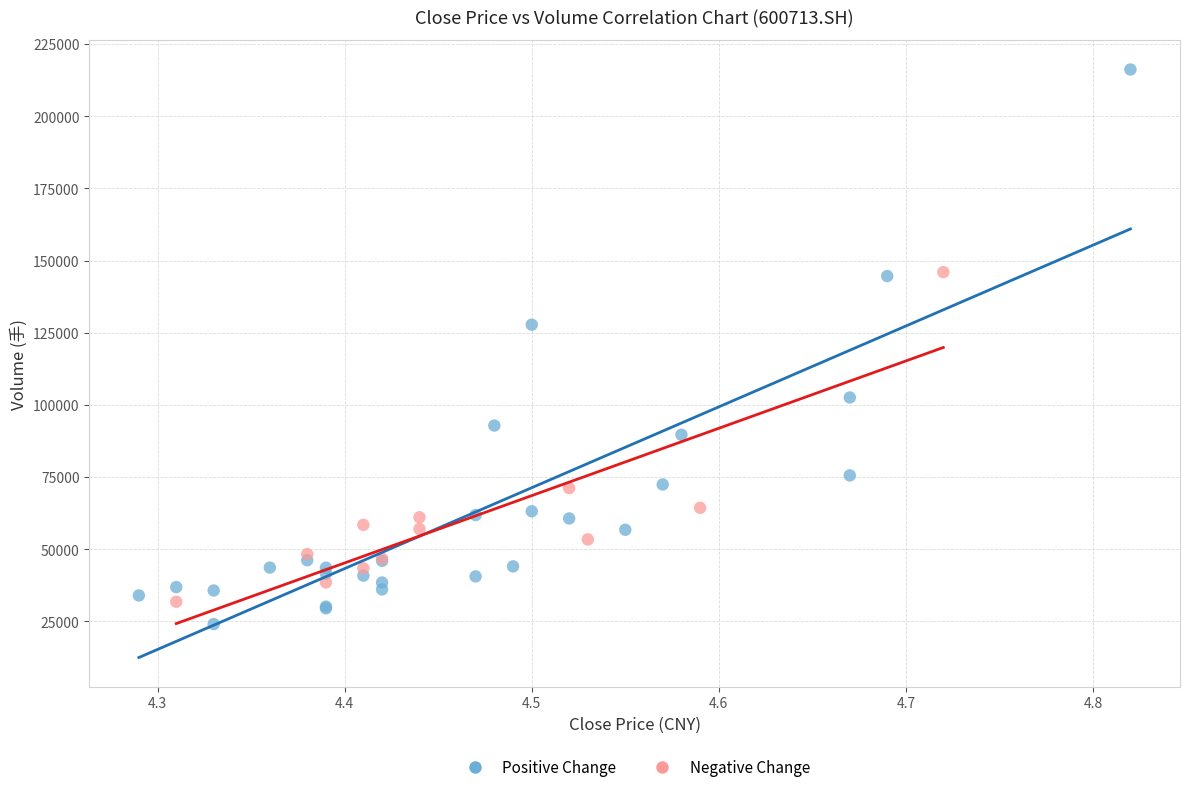

Which series reaches the minimum Y coordinate?

Positive Change